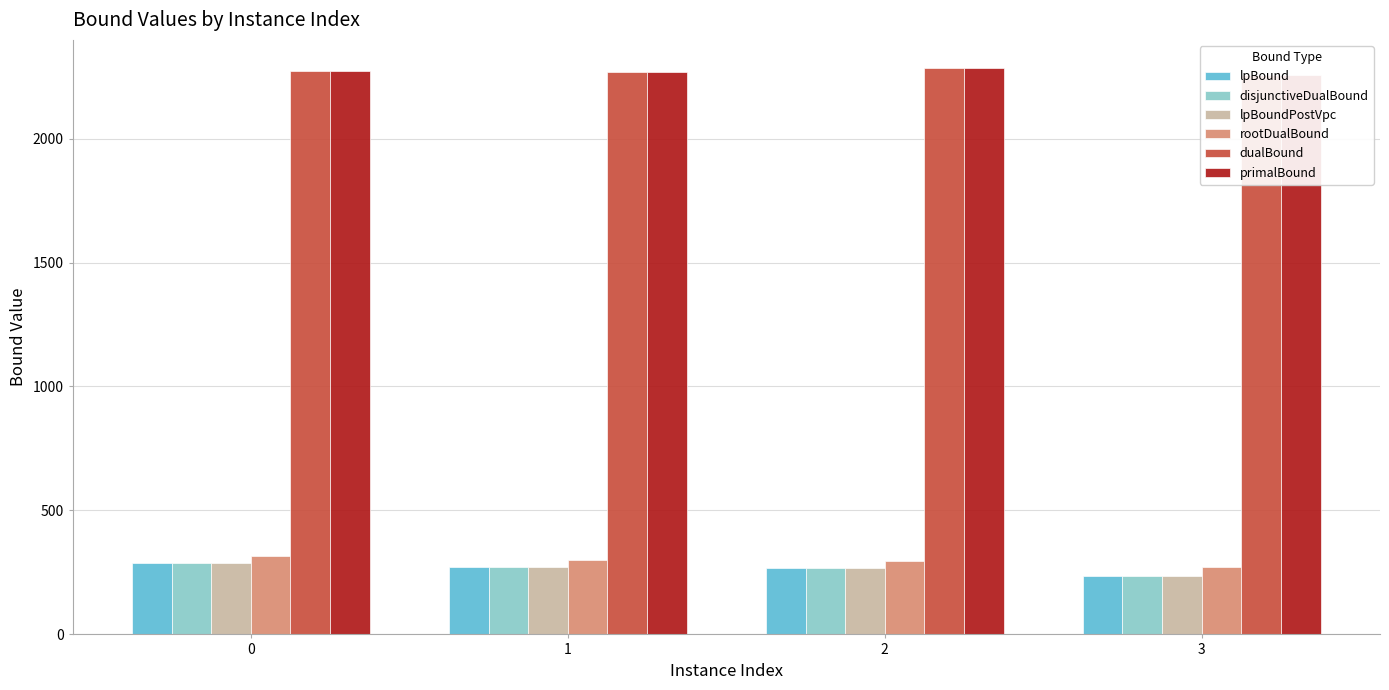

Reading left to right, what are all the values shown in this chart?

lpBound: 0=286.5	1=270.7	2=269.2	3=236.3
disjunctiveDualBound: 0=286.5	1=270.7	2=269.2	3=236.3
lpBoundPostVpc: 0=286.5	1=270.7	2=269.2	3=236.3
rootDualBound: 0=315.5	1=301.3	2=297.3	3=273.7
dualBound: 0=2270.8	1=2268.8	2=2283.8	3=2255.8
primalBound: 0=2270.8	1=2268.8	2=2283.8	3=2255.8